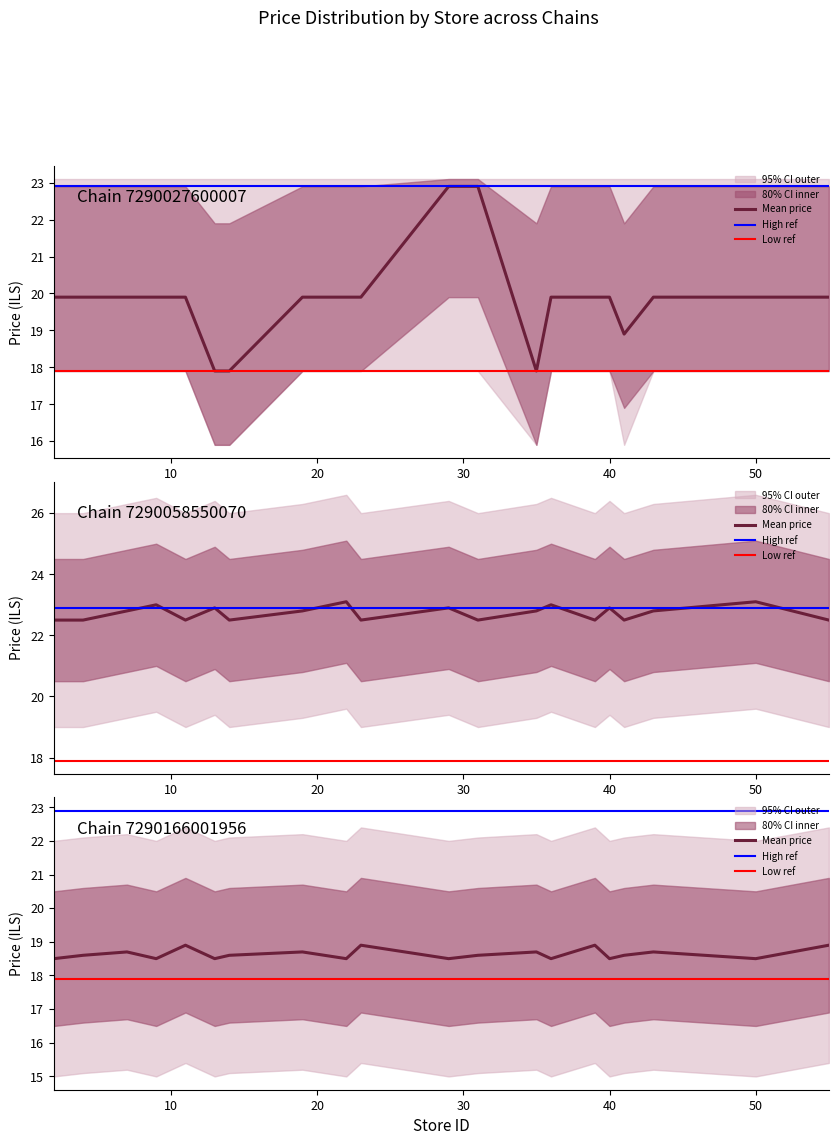

What is the maximum value shown in the chart?

23.1